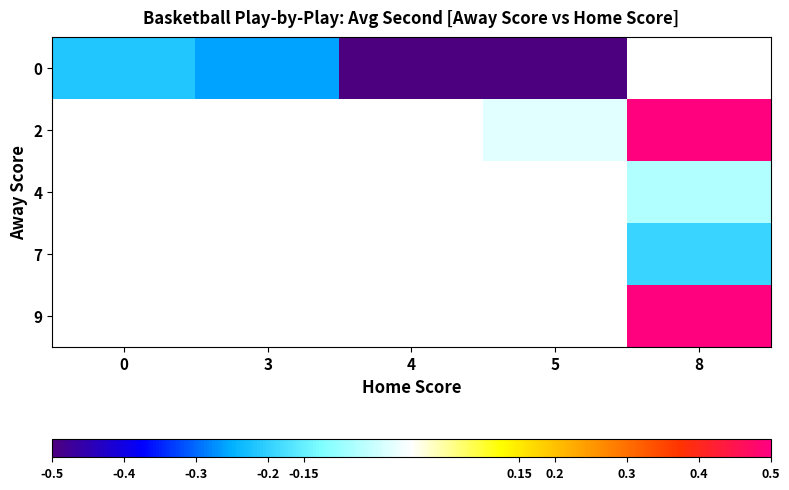

At which category does the chart reach its minimum across all series?

4